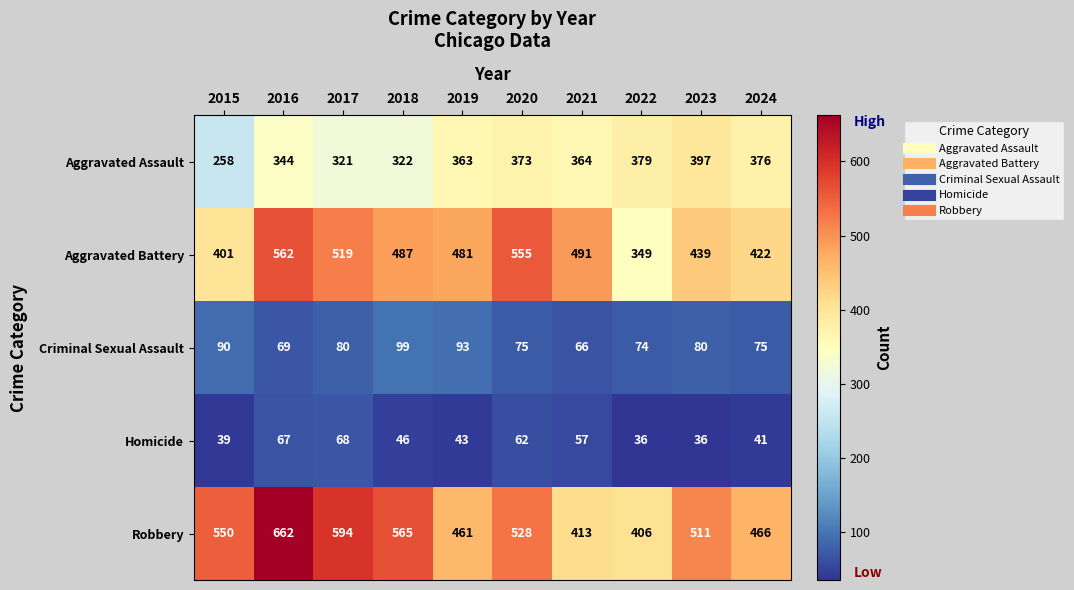

The Robbery series shows 461 at 2019. True or false?

True